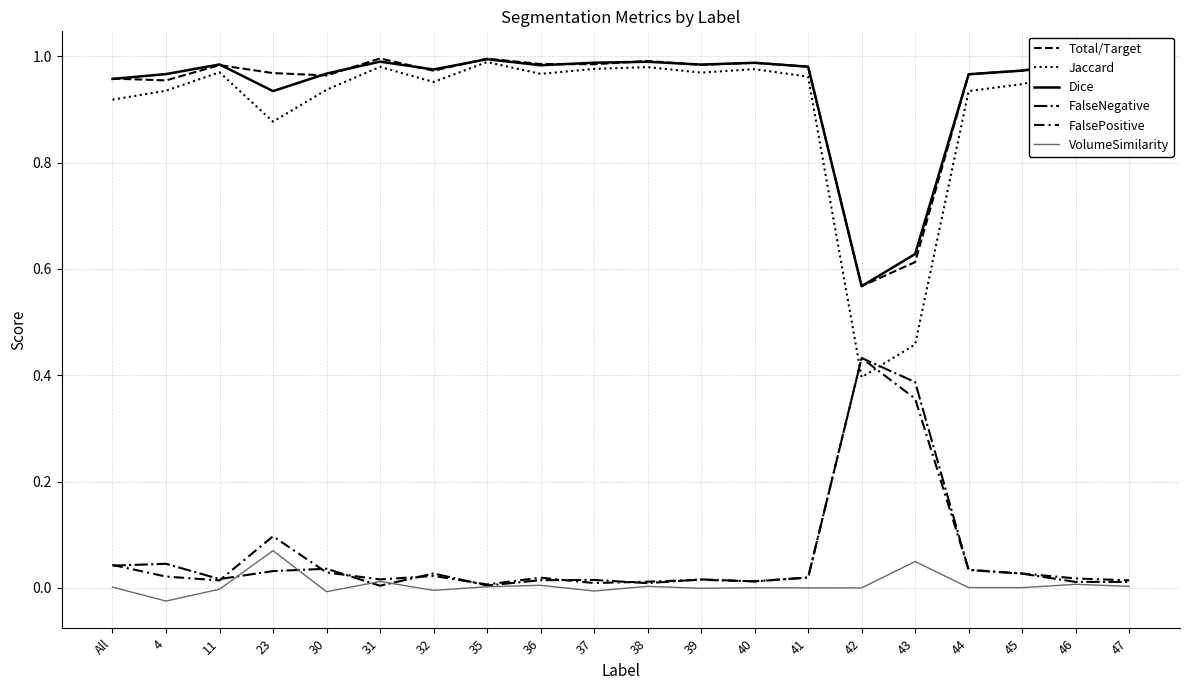

How many lines are shown in the chart?

6